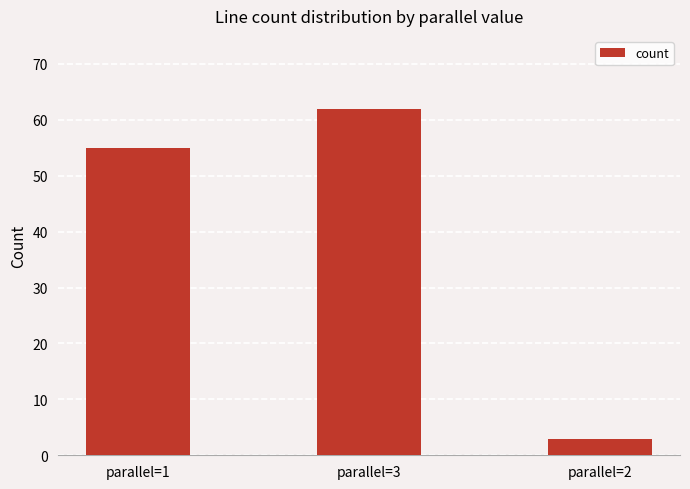

Read the value at parallel=2, to the nearest 5.

5